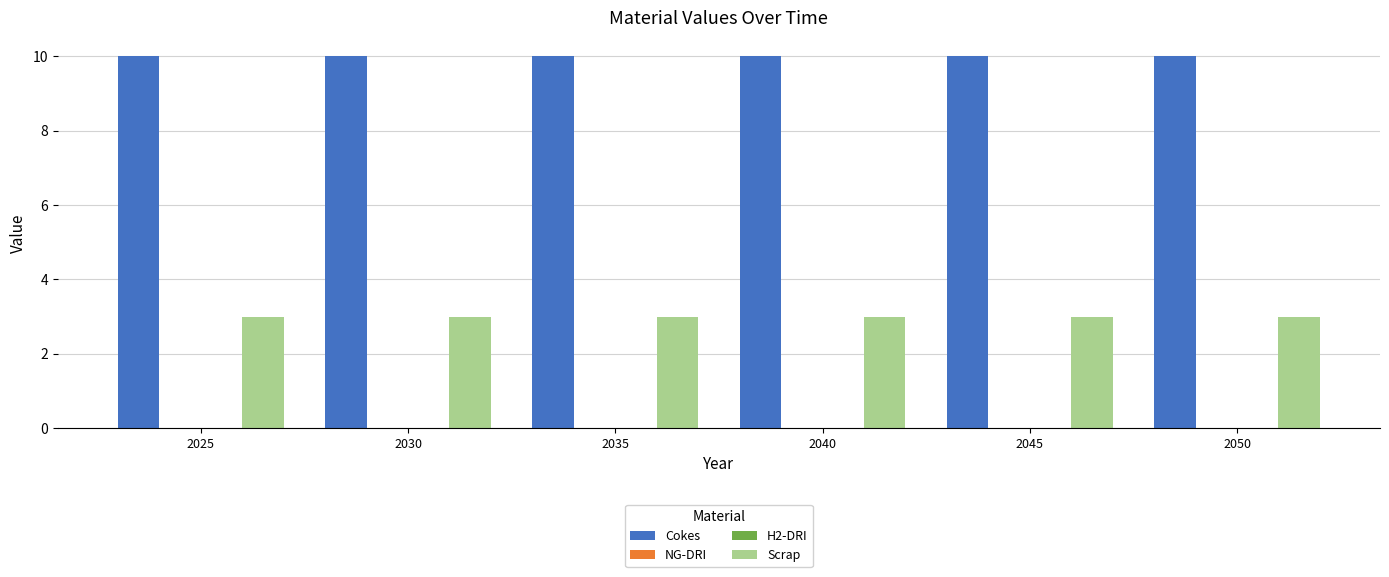

Which series has the largest total across all categories?

Cokes